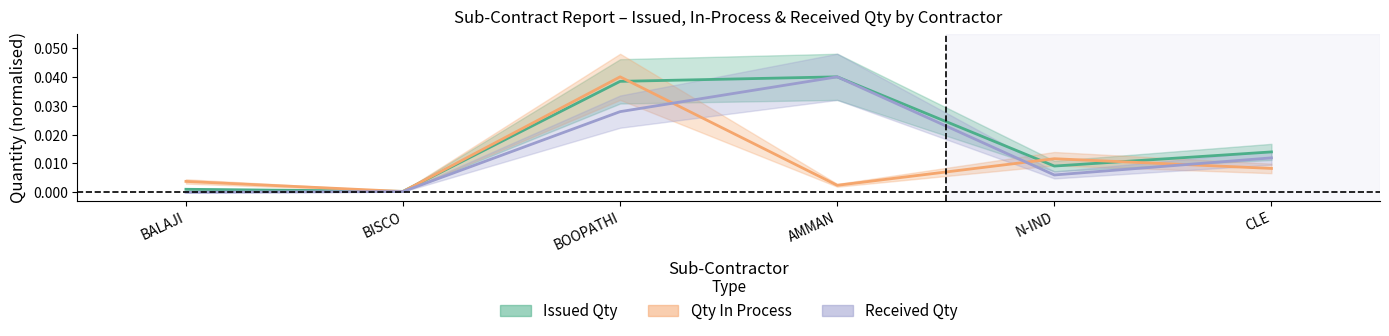

At which category does the chart reach its minimum across all series?

BALAJI